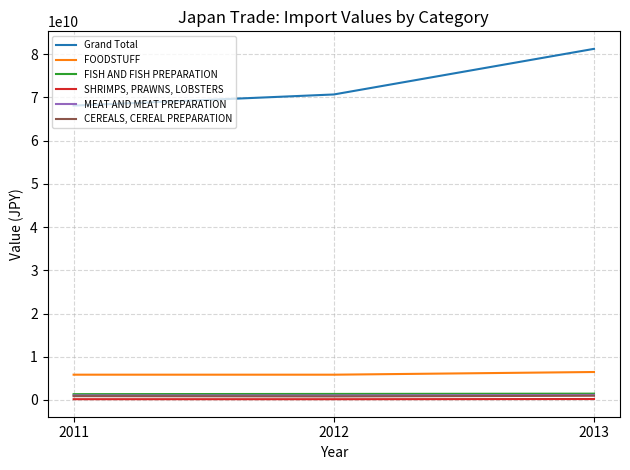

Rank the series at 2012 from lowest to highest value.

SHRIMPS, PRAWNS, LOBSTERS, CEREALS, CEREAL PREPARATION, MEAT AND MEAT PREPARATION, FISH AND FISH PREPARATION, FOODSTUFF, Grand Total